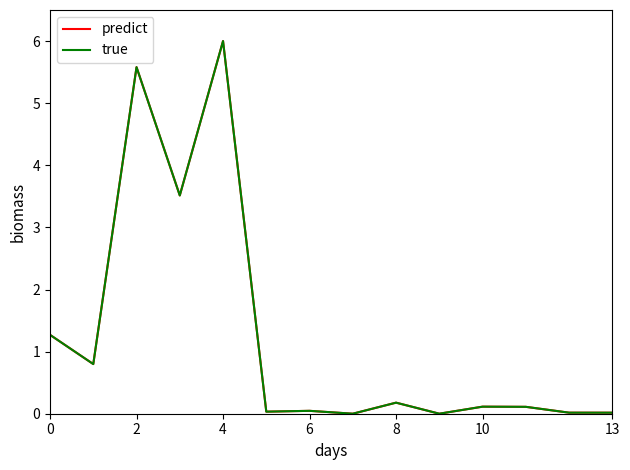

What is the maximum value shown in the chart?

6.0